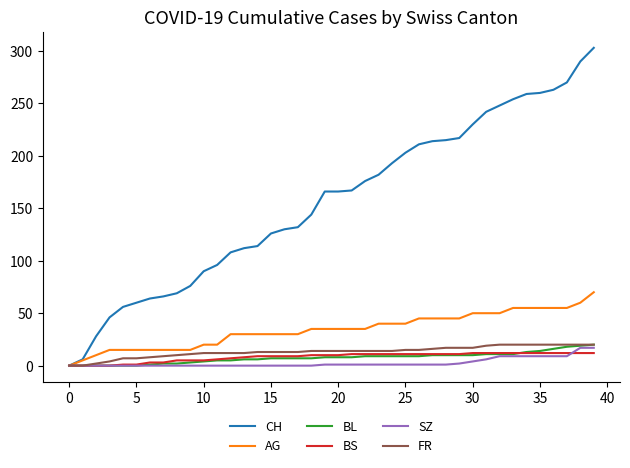

What is the greatest value displayed?

303